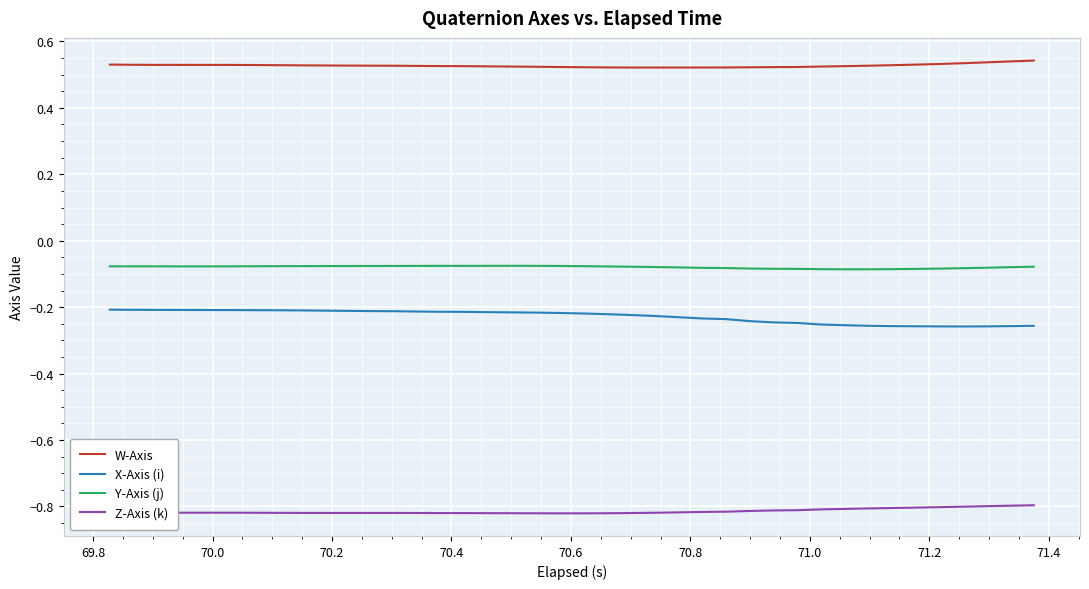

True or false: X-Axis (i) and Y-Axis (j) intersect in this chart.

False